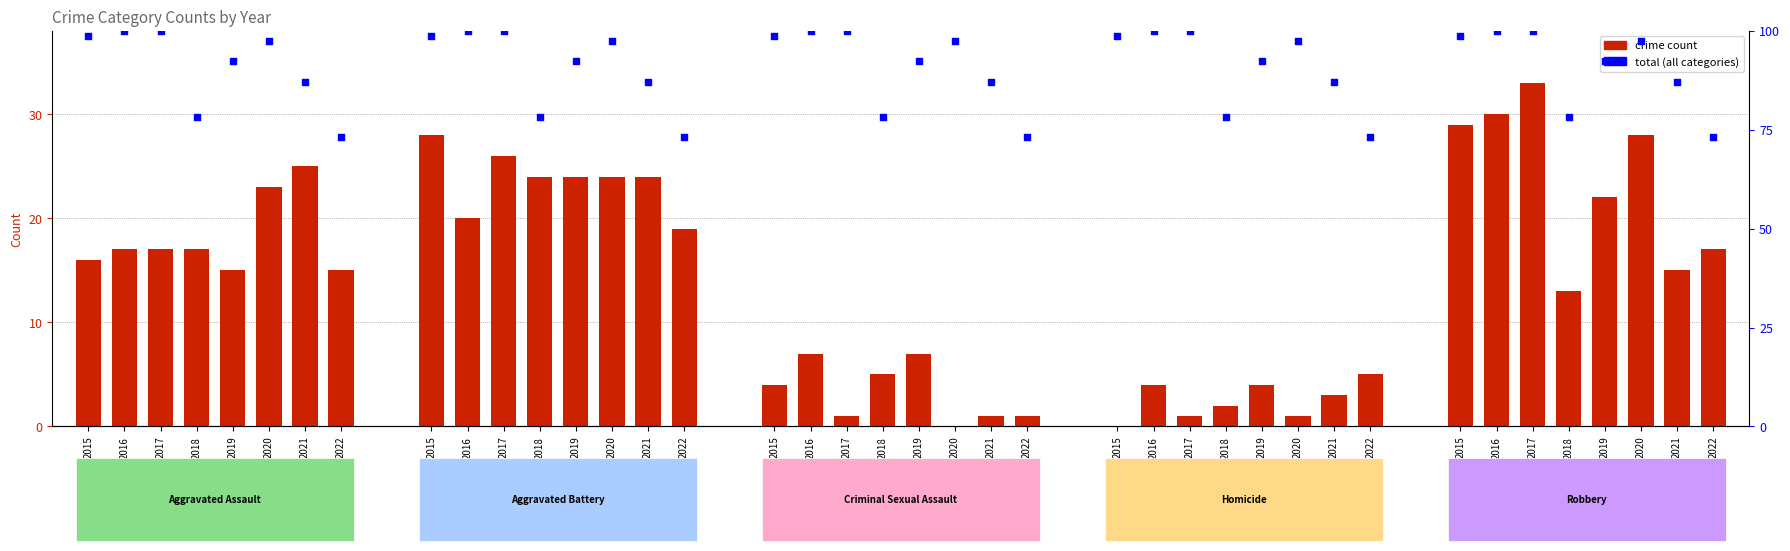

At which category is the sum across all series the highest?

2017